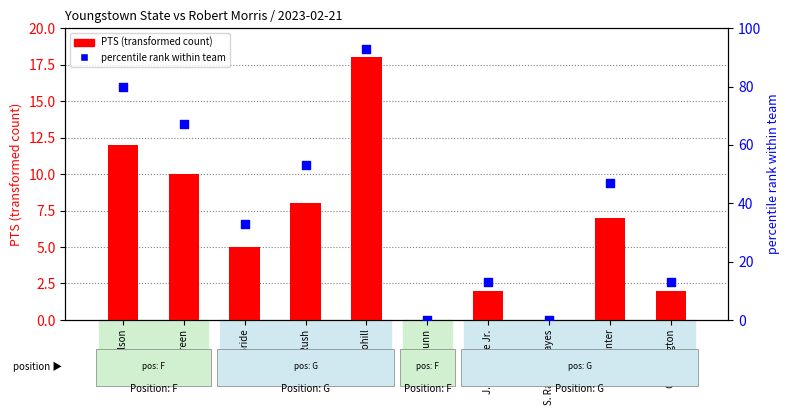

What are all the series names shown in the legend?

PTS (transformed count), percentile rank within team